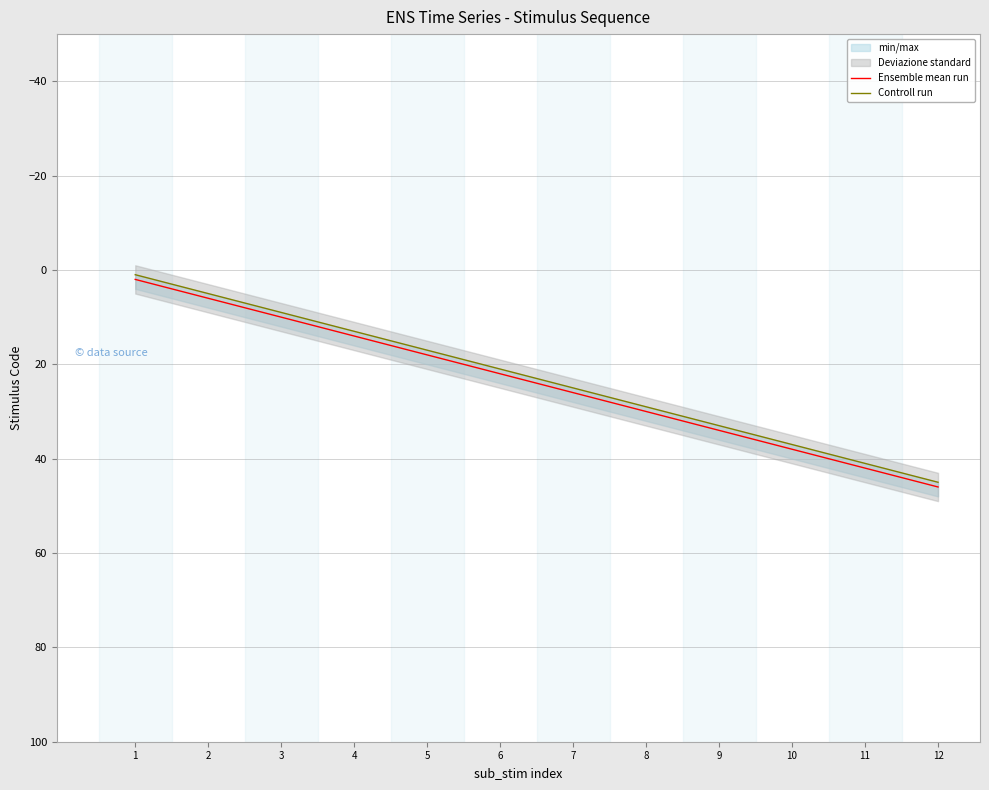

What is the value of the Ensemble mean run point at the 10th from the left?

38